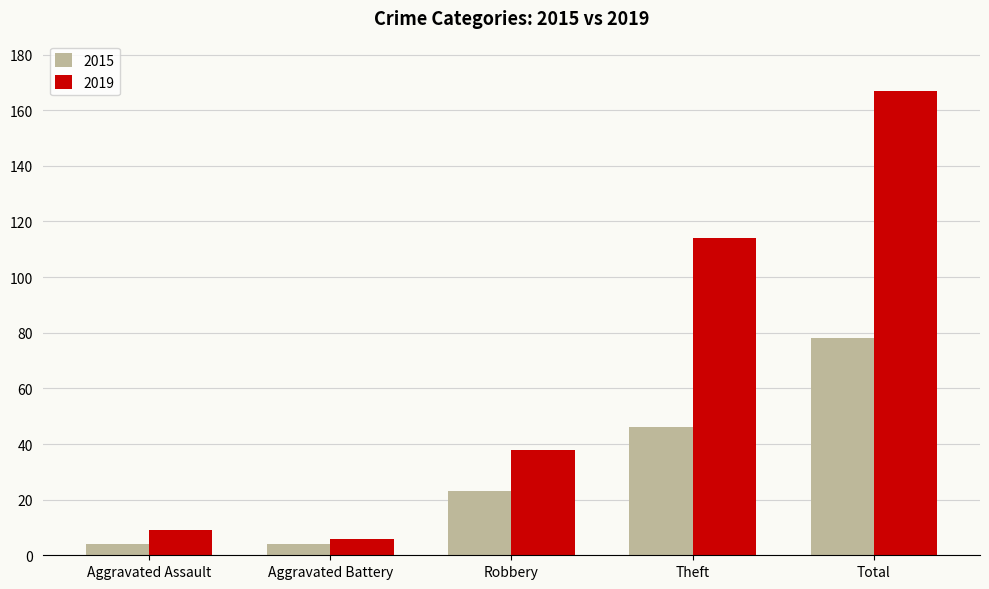

Reading left to right, transcribe all the data shown in this chart.

2015: Aggravated Assault=4	Aggravated Battery=4	Robbery=23	Theft=46	Total=78
2019: Aggravated Assault=9	Aggravated Battery=6	Robbery=38	Theft=114	Total=167